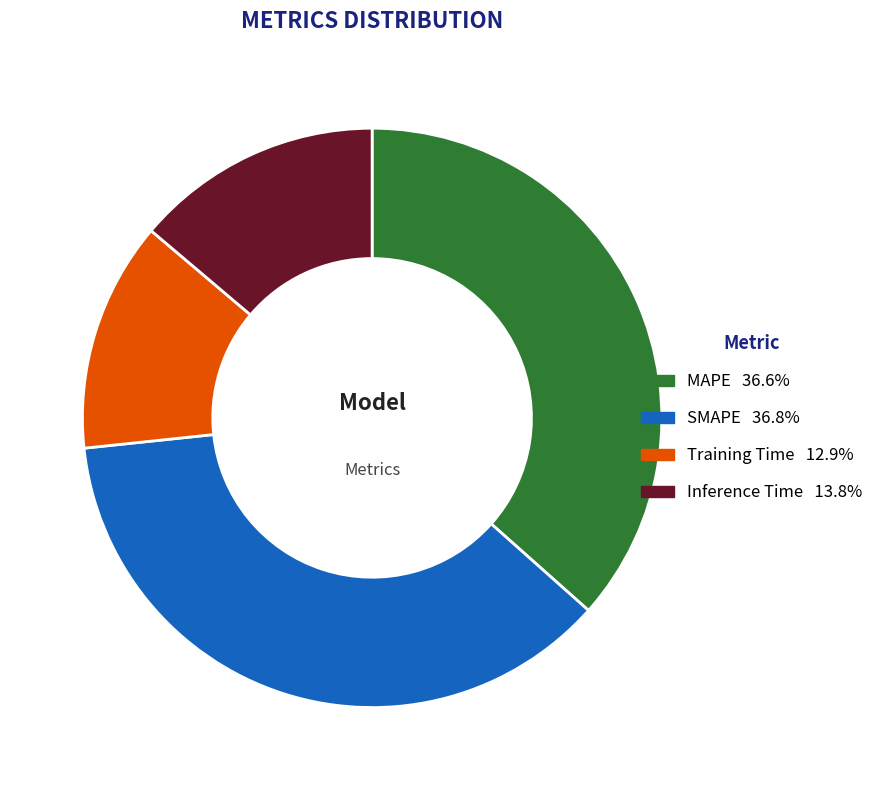

Which slice is the smallest?

Training Time